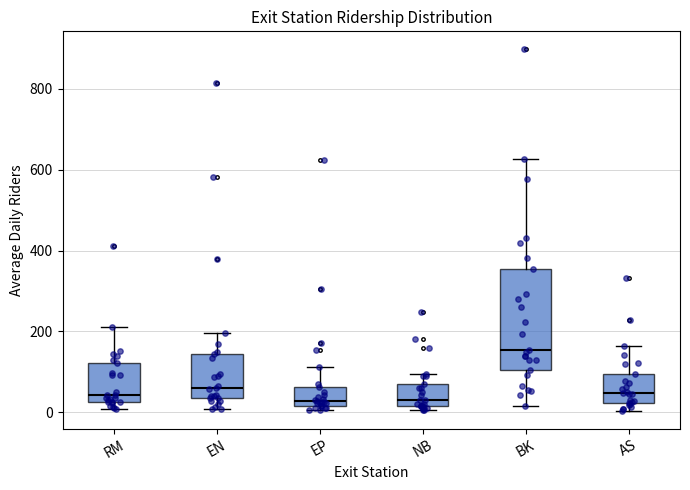

Reading left to right, read every box against the y-axis: the position of its median line, the range the box covers, and the ends of its whiskers. The values are not printed on the chart, so give them approximately, as read against the axis.

RM: median 40, box 20 to 120, whiskers 0 to 200
EN: median 60, box 40 to 140, whiskers 0 to 200
EP: median 20 (just above the box's lower edge), box 20 to 60, whiskers 0 to 120
NB: median 20 (just above the box's lower edge), box 20 to 80, whiskers 0 to 100
BK: median 160, box 100 to 360, whiskers 20 to 620
AS: median 40, box 20 to 100, whiskers 0 to 160